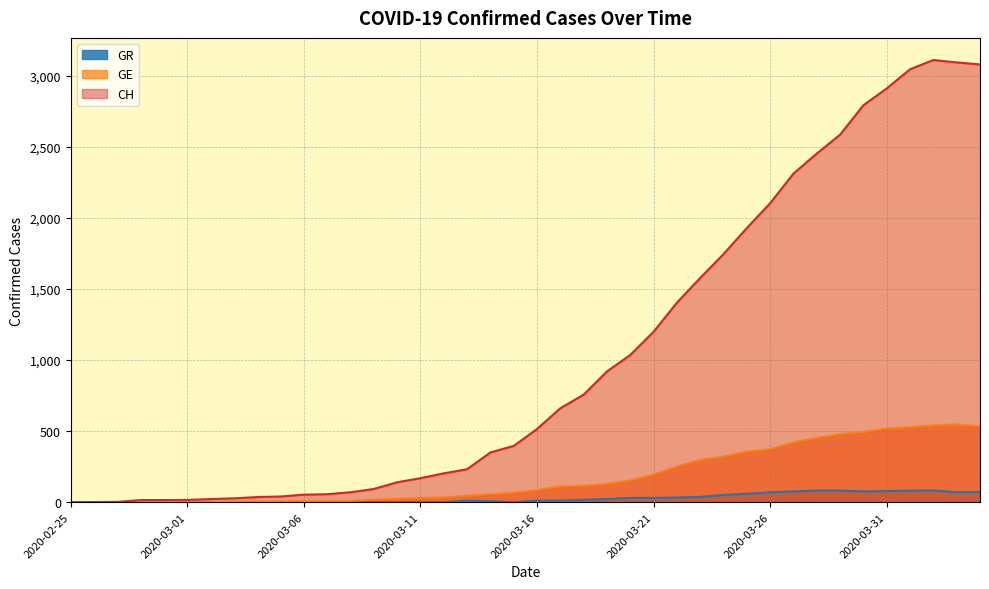

What is the sum of all GE values?

7213